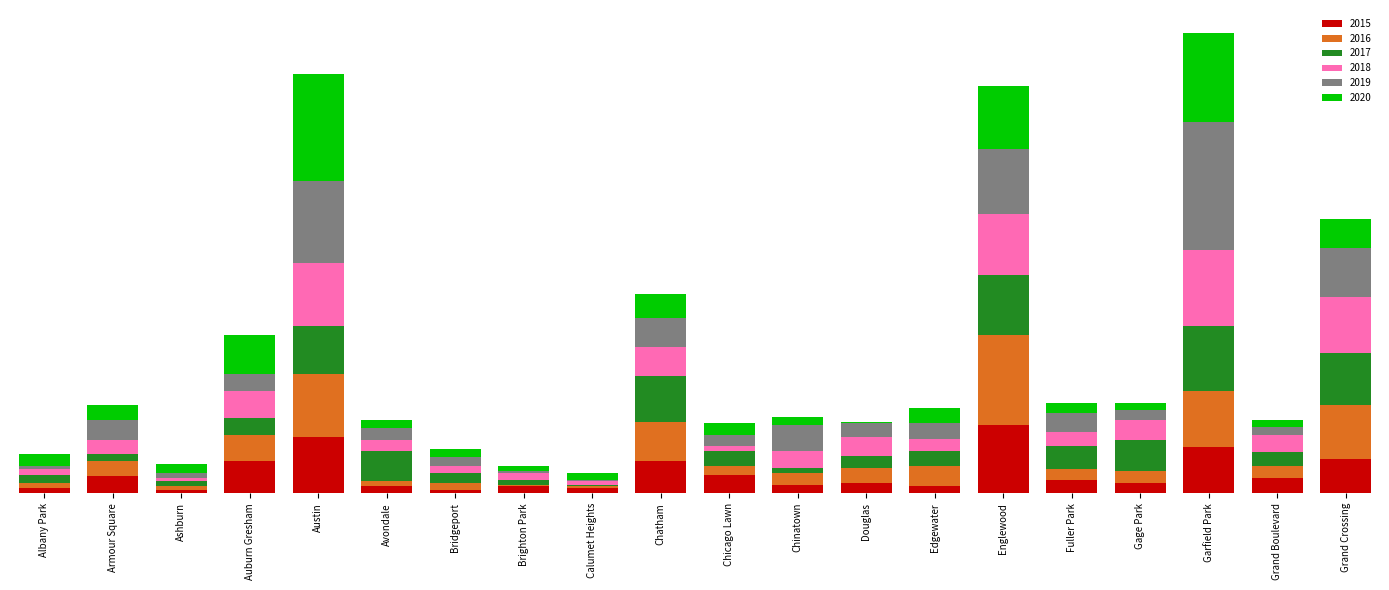

What are all the series names shown in the legend?

2015, 2016, 2017, 2018, 2019, 2020